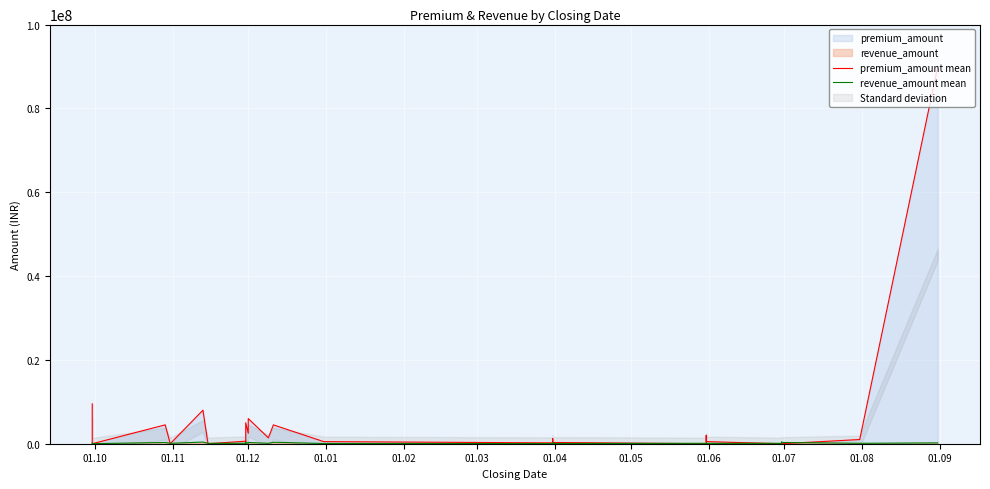

How many values in premium_amount mean are above zero?

21